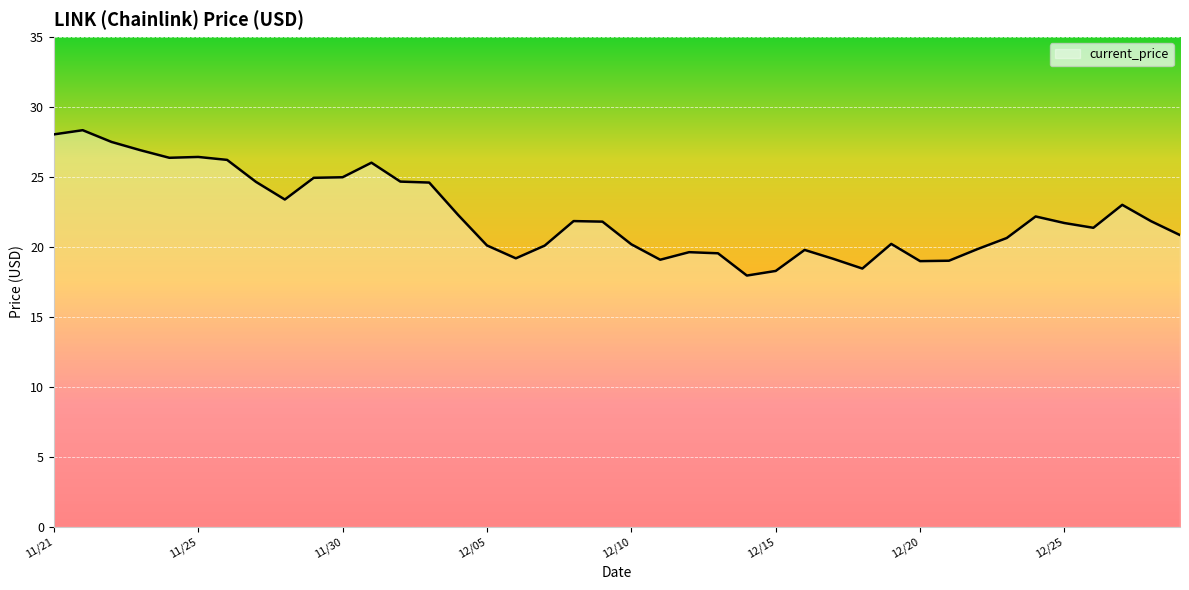

What is the minimum value shown in the chart?

18.0